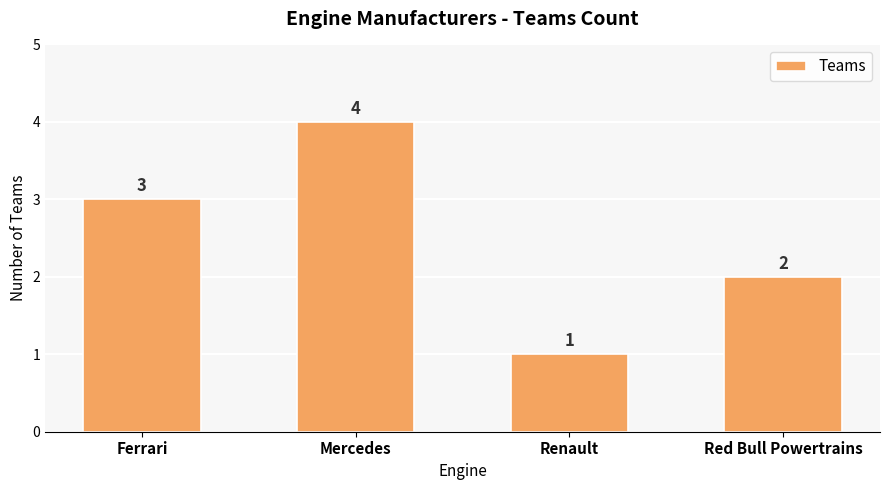

Reading left to right, list all the values displayed in this chart.

Ferrari=3	Mercedes=4	Renault=1	Red Bull Powertrains=2